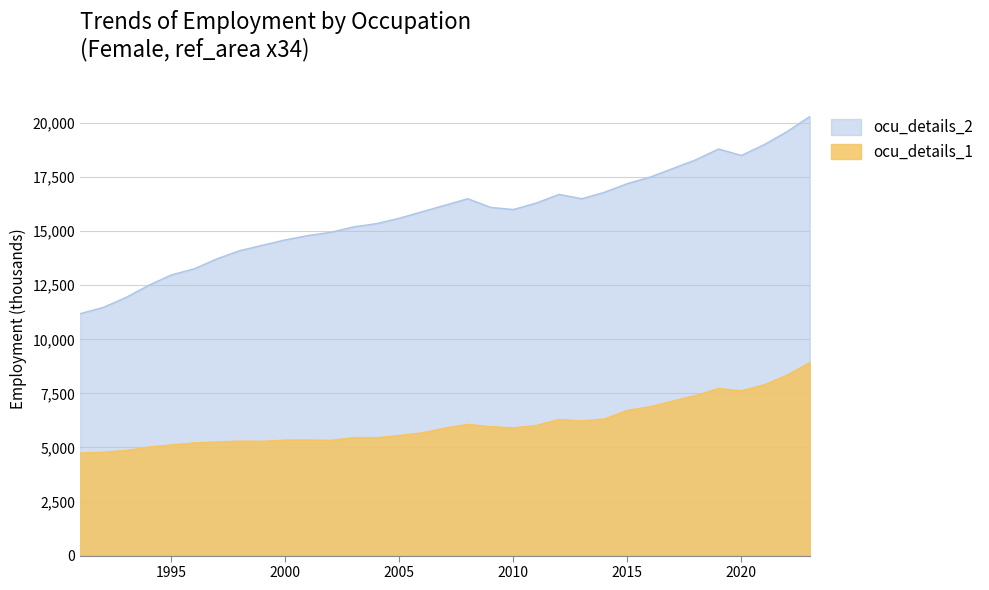

Reading left to right, transcribe all the data shown in this chart.

ocu_details_1: 1991=4741.1	1992=4785.1	1993=4857.5	1994=5016.8	1995=5117.6	1996=5210.3	1997=5254.6	1998=5292.3	1999=5283.1	2000=5341.0	2001=5341.6	2002=5329.1	2003=5456.4	2004=5450.2	2005=5552.3	2006=5676.3	2007=5899.2	2008=6067.4	2009=5956.9	2010=5906.1	2011=6014.8	2012=6293.3	2013=6225.8	2014=6318.7	2015=6712.5	2016=6883.4	2017=7149.6	2018=7402.0	2019=7724.1	2020=7619.5	2021=7897.4	2022=8339.6	2023=8922.4
ocu_details_2: 1991=11187.0	1992=11471.1	1993=11932.0	1994=12495.6	1995=12980.6	1996=13259.0	1997=13724.0	1998=14100.0	1999=14350.0	2000=14600.0	2001=14800.0	2002=14950.0	2003=15200.0	2004=15350.0	2005=15600.0	2006=15900.0	2007=16200.0	2008=16500.0	2009=16100.0	2010=16000.0	2011=16300.0	2012=16700.0	2013=16500.0	2014=16800.0	2015=17200.0	2016=17500.0	2017=17900.0	2018=18300.0	2019=18800.0	2020=18500.0	2021=19000.0	2022=19600.0	2023=20300.0